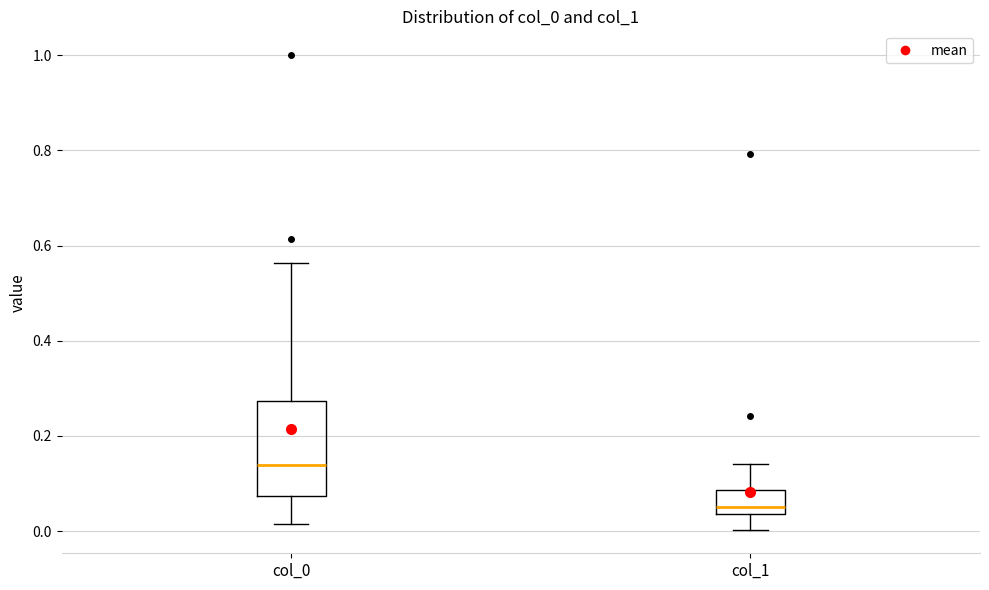

Which box's median line is the highest?

col_0